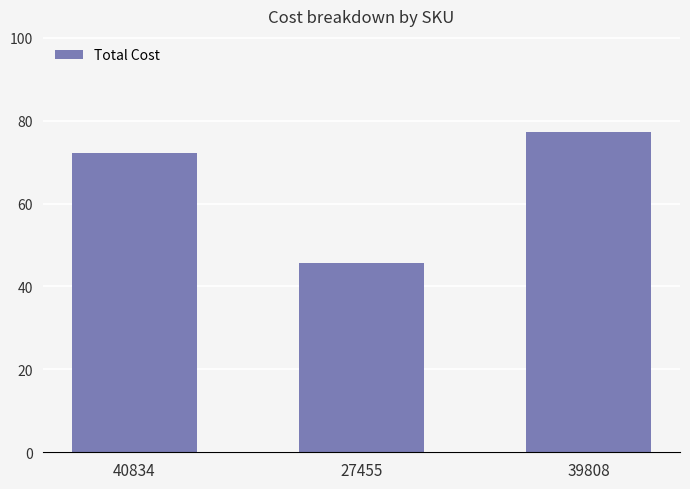

Is it true that the value at 40834 is 19.8?

False